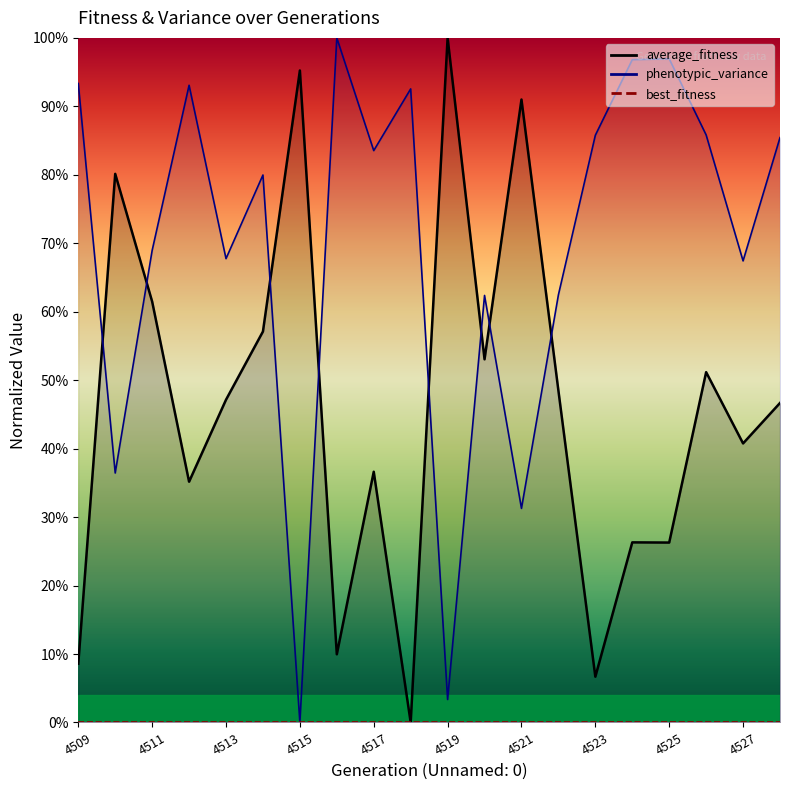

True or false: average_fitness has more than 0 points higher than both neighbors.

True